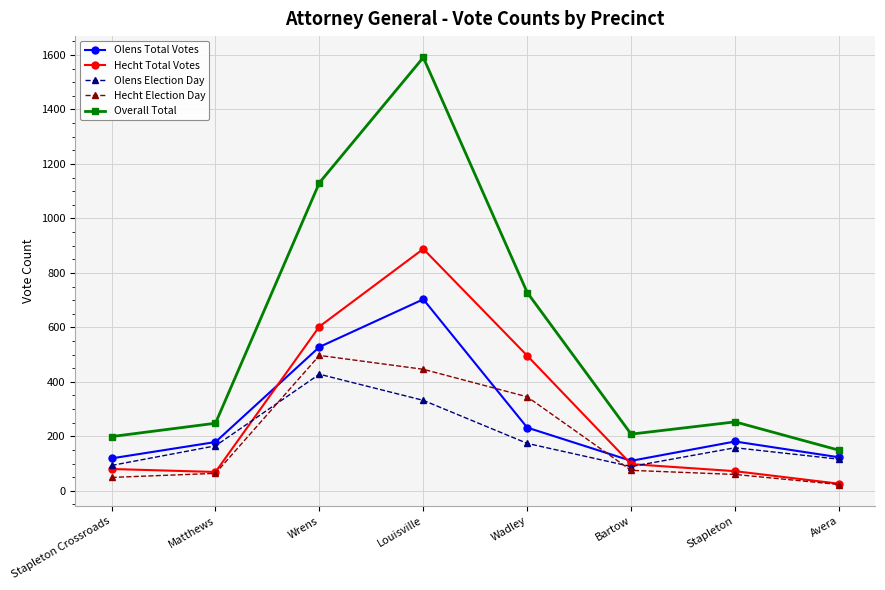

Which series has the widest spread of values?

Overall Total